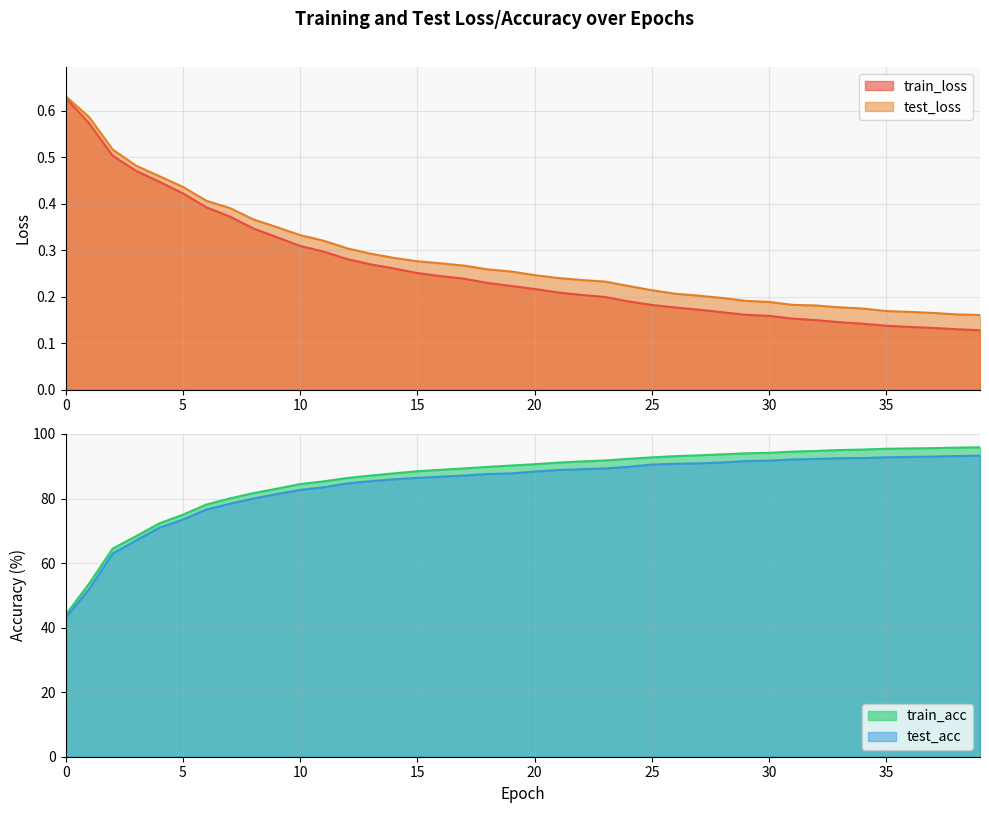

What is the difference between the test_loss values at 39 and 23?

0.1